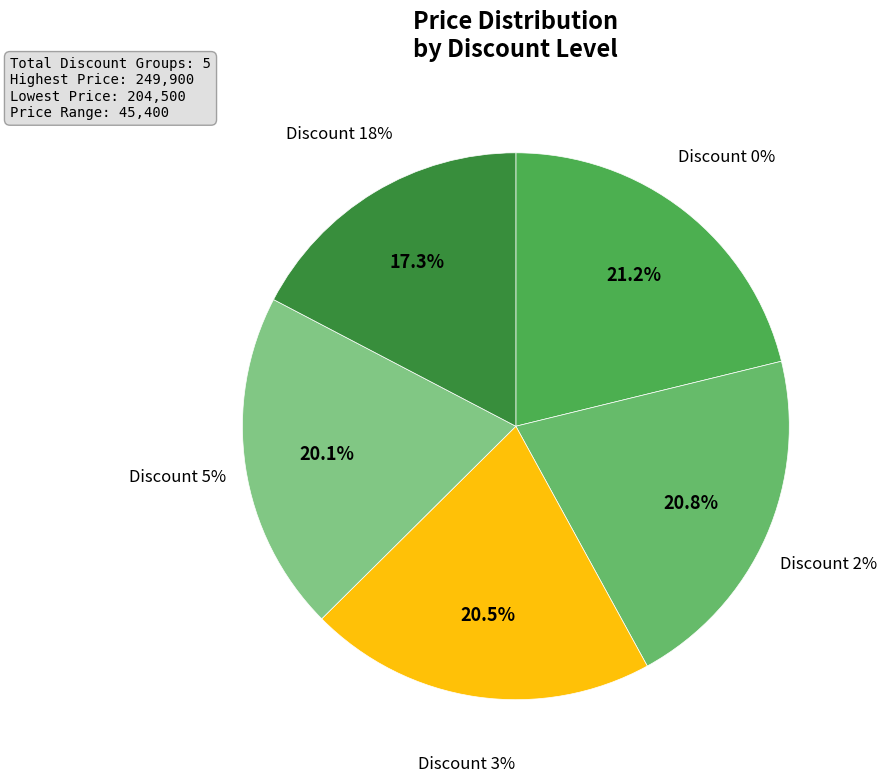

To the nearest percent, what is the average slice percentage?

20%